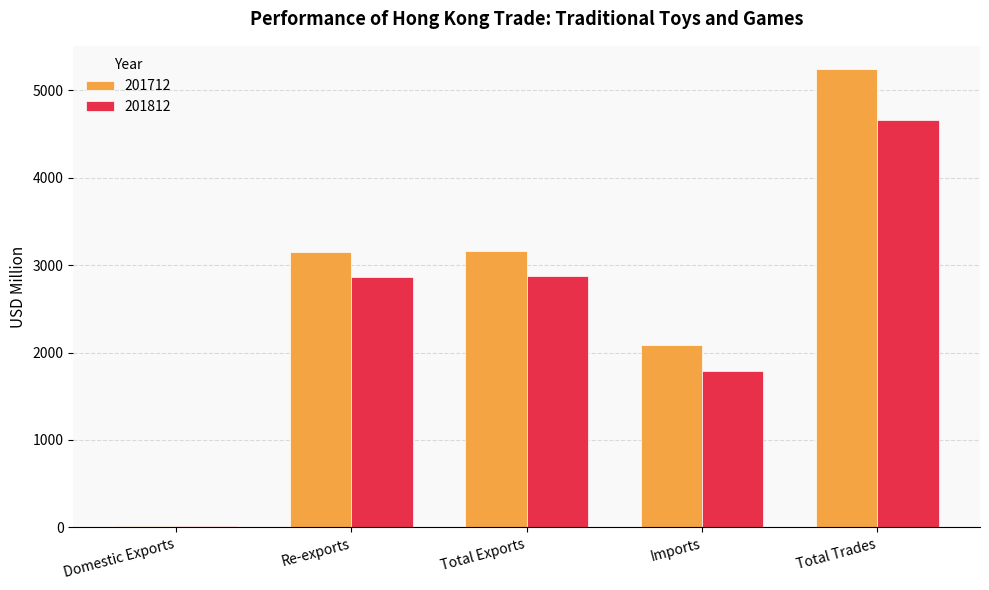

At which label does 201712 first exceed 3147?

Re-exports